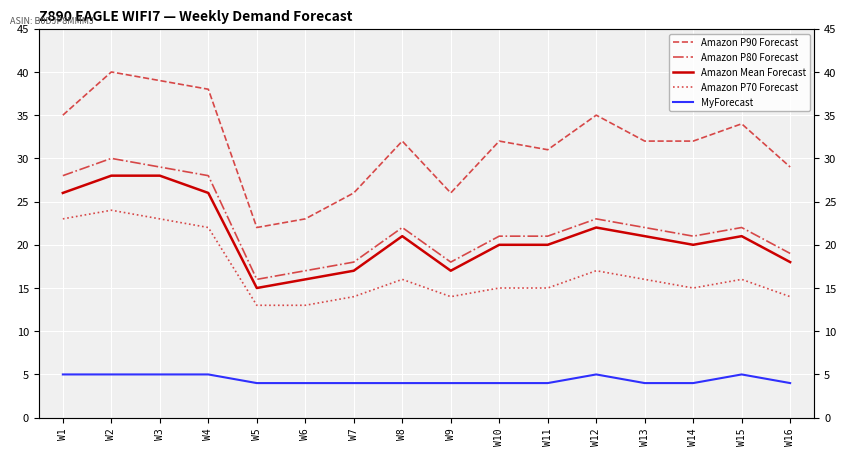

What value does the Amazon P70 Forecast series have at W2, to the nearest 5?

25